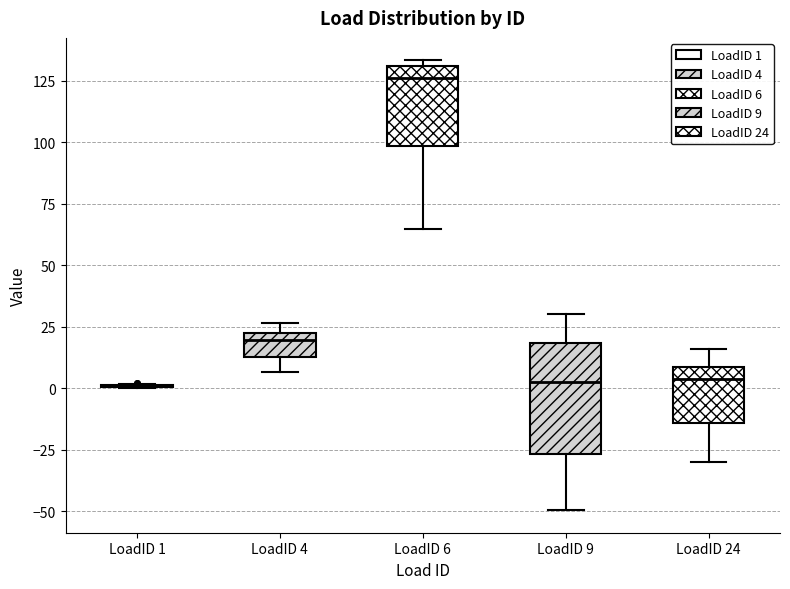

Which box is the tallest, from its lower edge to its upper edge?

LoadID 9